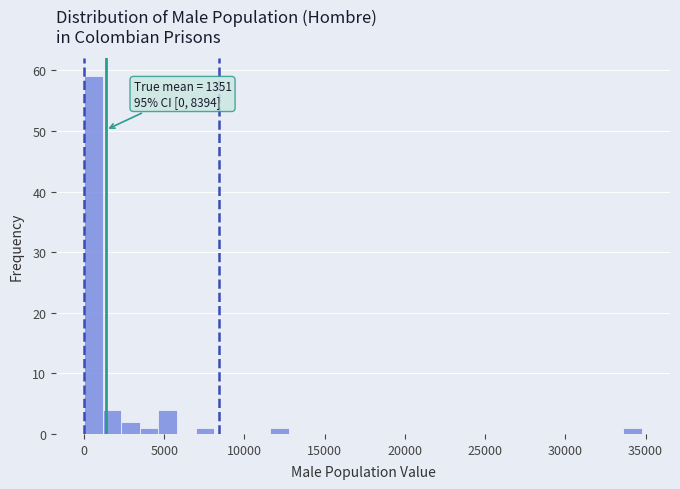

Around what value on the x-axis is the tallest bar? Give the approximate position of its centre, as read against the axis.

500